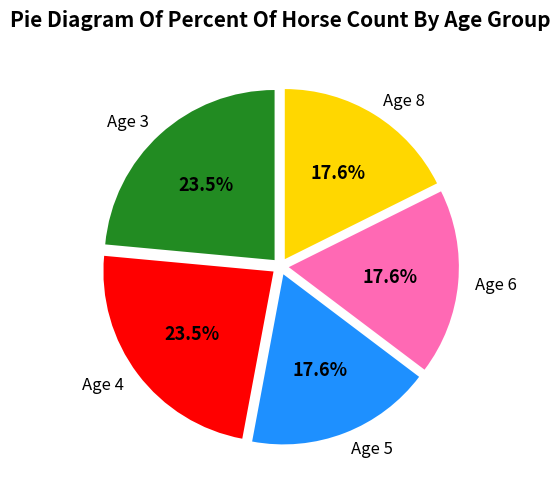

The Age 3 slice represents 34% of the pie. True or false?

False